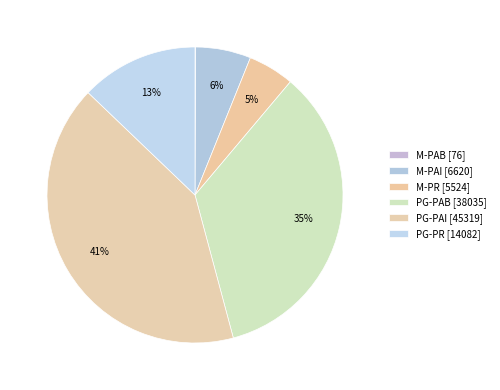

Do M-PAB and PG-PAI together represent more than half of the pie?

No